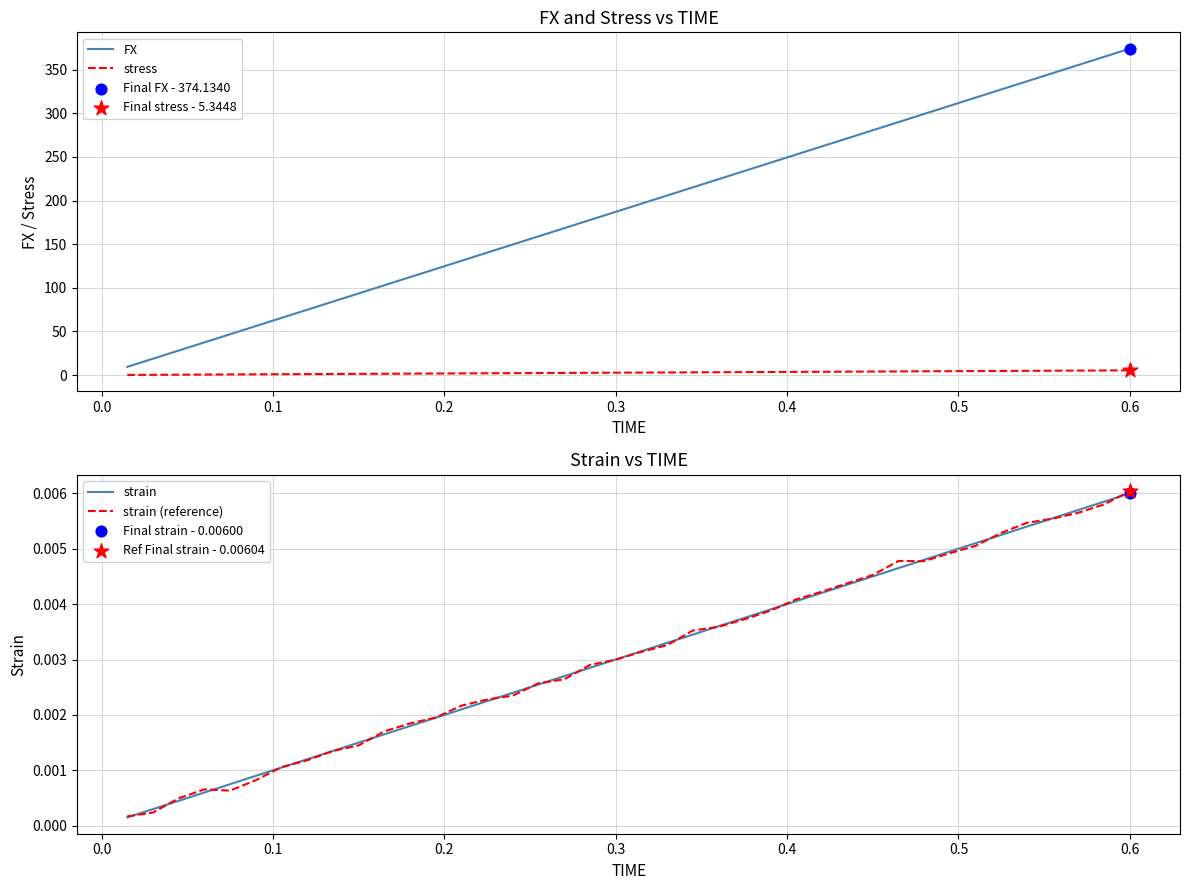

True or false: stress and FX cross at least once.

False